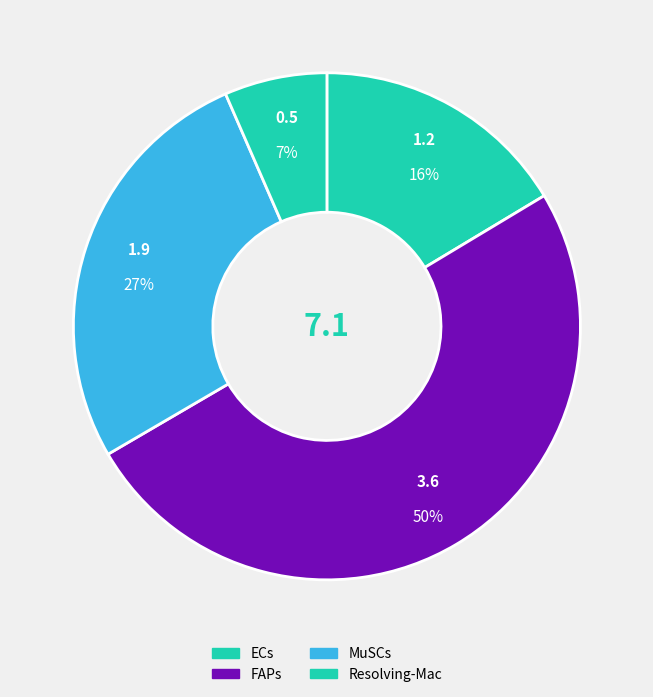

How many segments does this pie chart have?

4